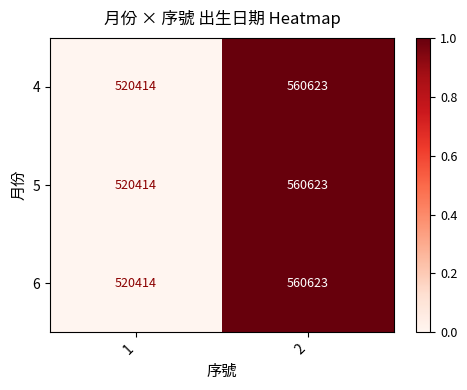

Reading left to right, what are all the values shown in this chart?

4: 520414	560623
5: 520414	560623
6: 520414	560623